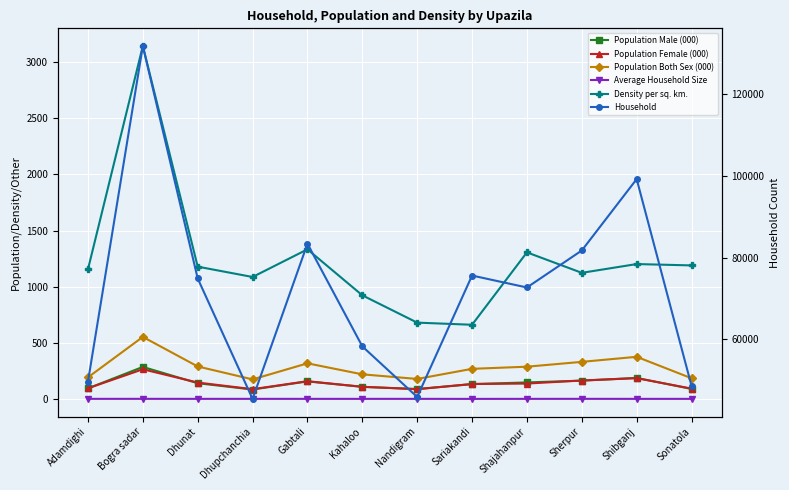

What is the minimum value for Population Both Sex (000)?

177.0